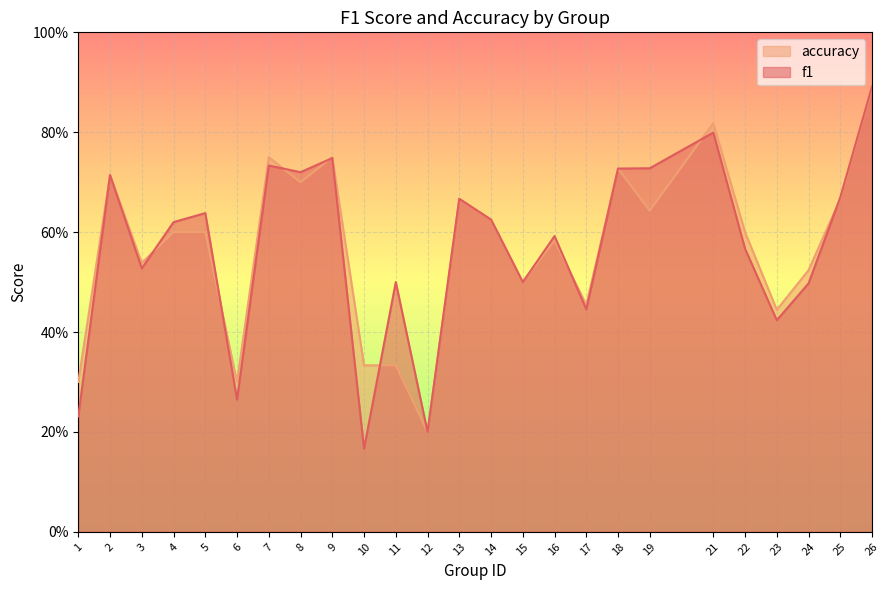

How many interior local peaks does the f1 series have?

8